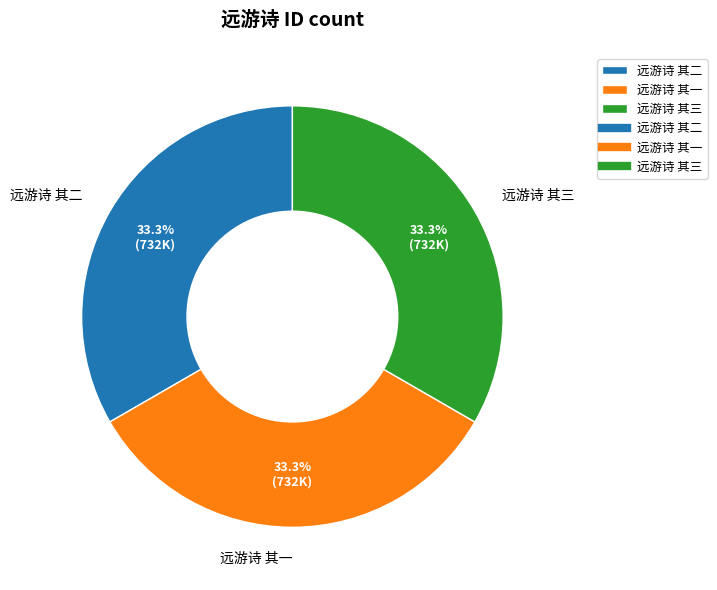

Count the number of slices in the pie.

3